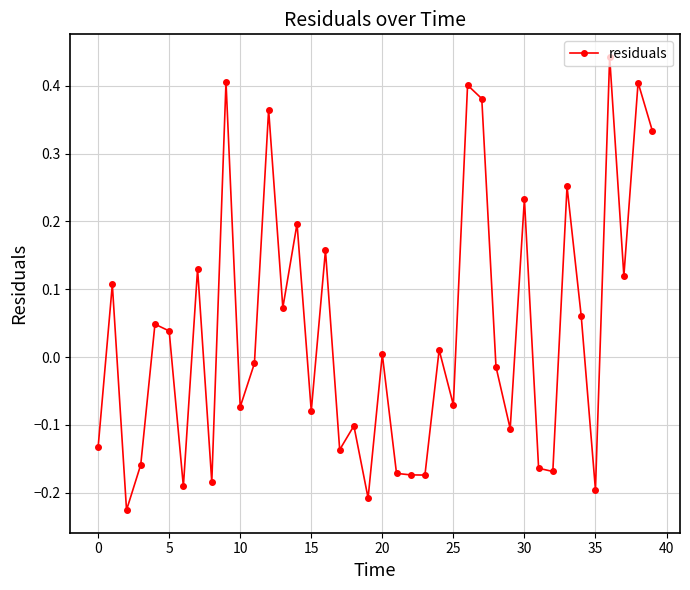

How many negative values are there?

20